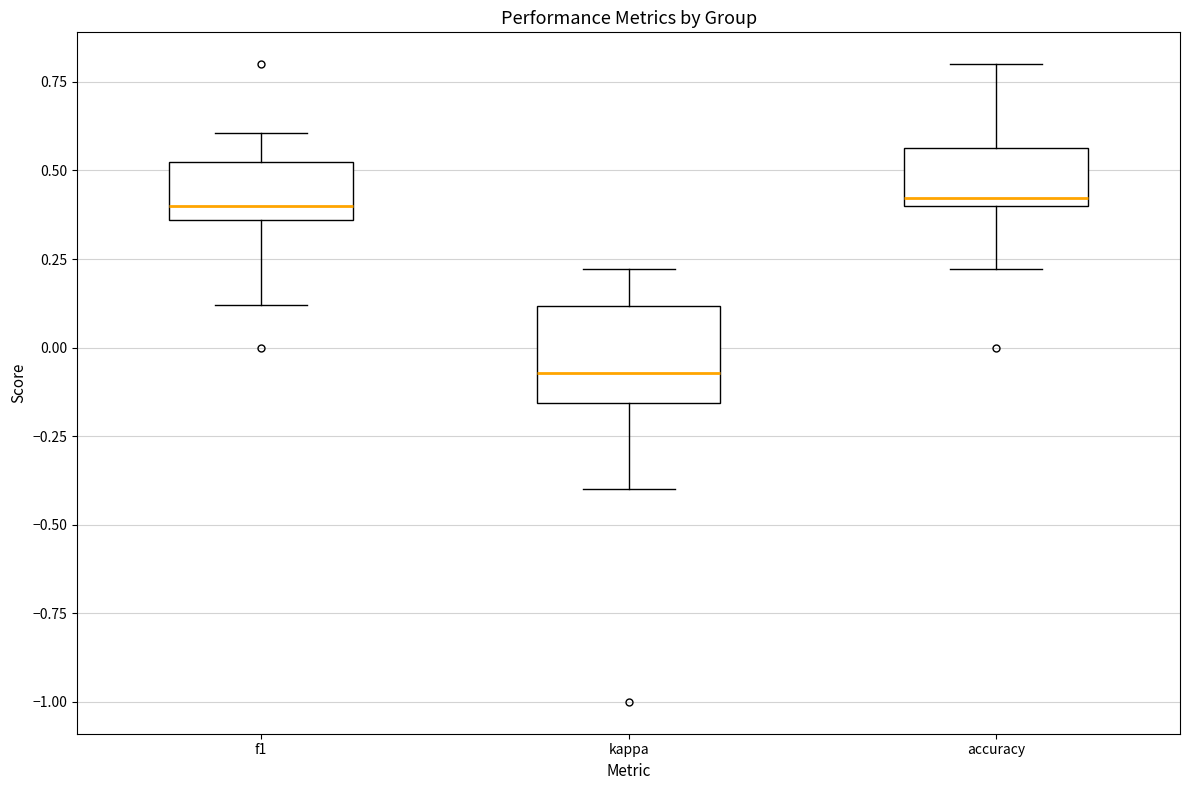

Reading left to right, read every box against the y-axis: the position of its median line, the range the box covers, and the ends of its whiskers. The values are not printed on the chart, so give them approximately, as read against the axis.

f1: median 0.40, box 0.35 to 0.50, whiskers 0.10 to 0.60
kappa: median -0.05, box -0.15 to 0.10, whiskers -0.40 to 0.20
accuracy: median 0.40 (just above the box's lower edge), box 0.40 to 0.55, whiskers 0.20 to 0.80